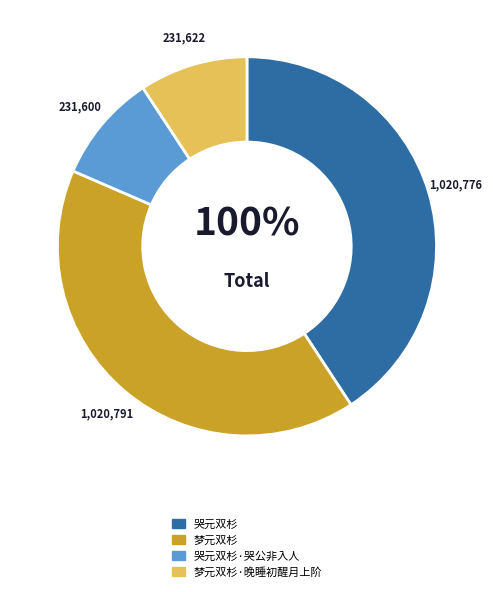

To the nearest percent, what is the combined percentage of 梦元双杉·晚睡初醒月上阶 and 梦元双杉?

50%